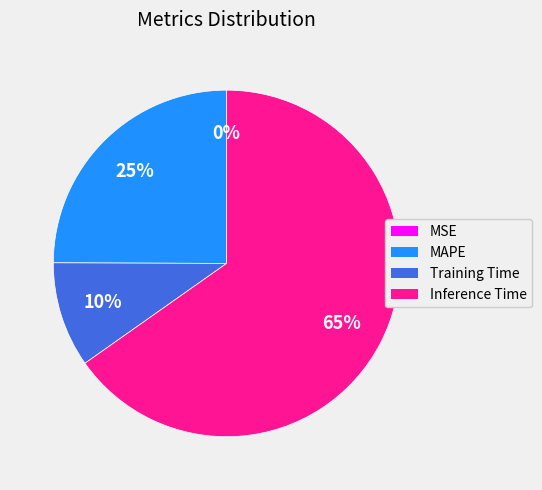

To the nearest percent, what is the average slice percentage?

25%